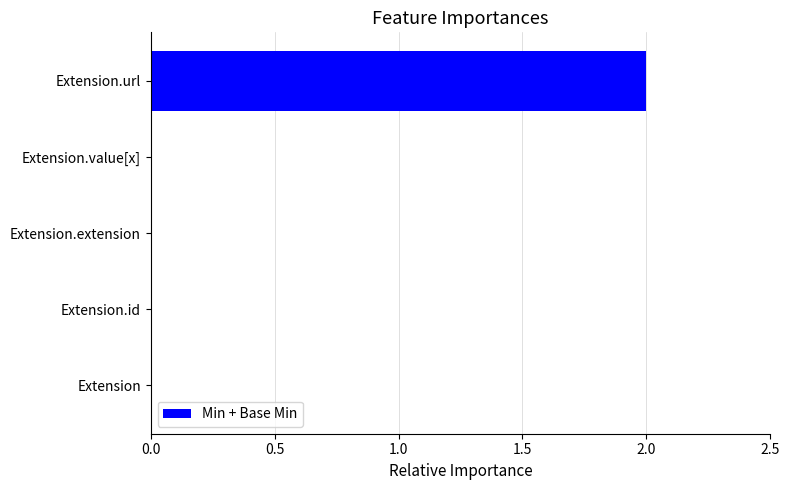

How many categories are shown in the chart?

5